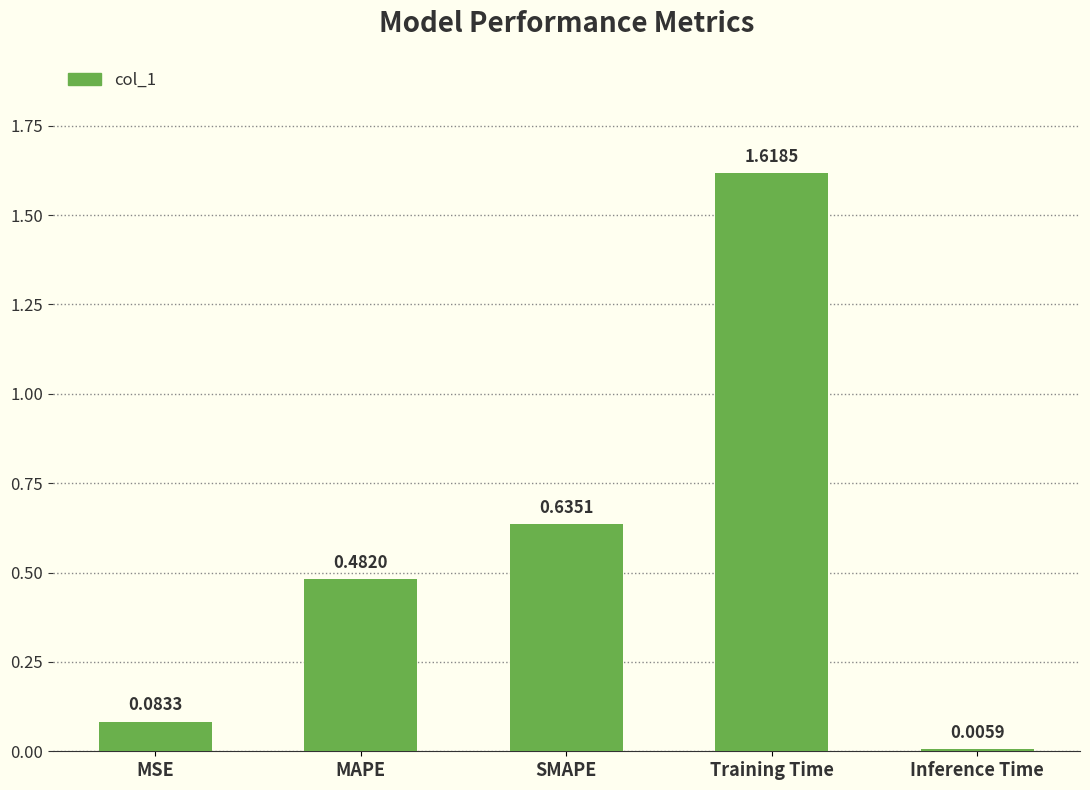

List the labels in order of value, smallest first.

Inference Time, MSE, MAPE, SMAPE, Training Time